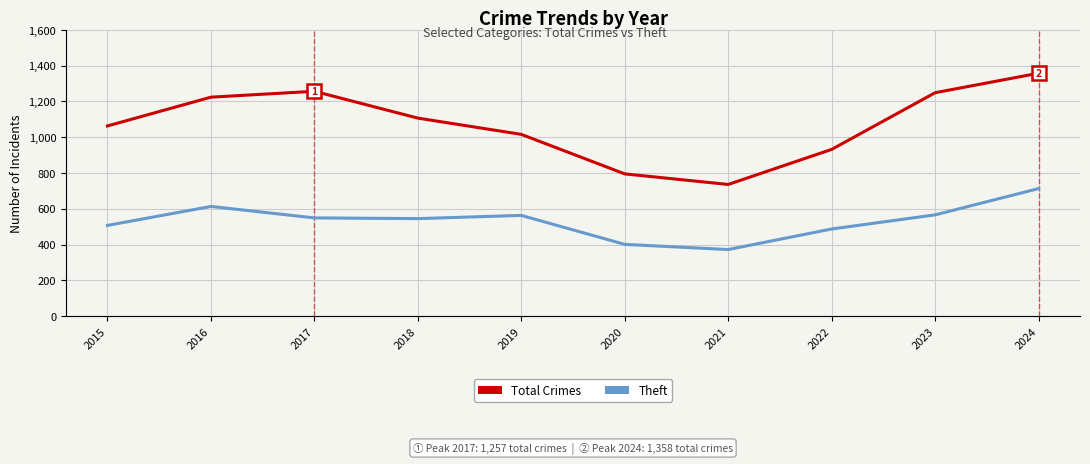

Which label corresponds to the smallest value in the chart?

2021